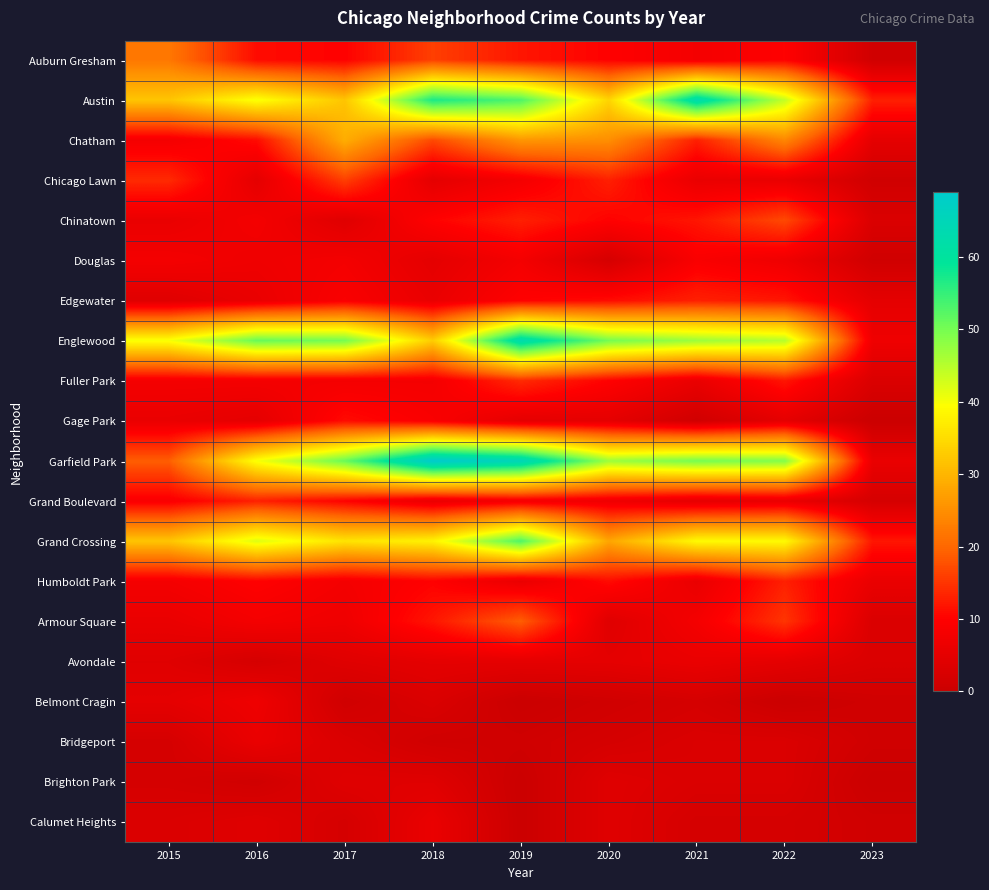

Reading left to right, extract all data points from this chart.

Auburn Gresham: 2015=22	2016=11	2017=10	2018=16	2019=12	2020=10	2021=8	2022=10	2023=1
Austin: 2015=32	2016=40	2017=32	2018=57	2019=53	2020=34	2021=63	2022=44	2023=13
Chatham: 2015=8	2016=11	2017=29	2018=17	2019=26	2020=25	2021=13	2022=24	2023=5
Chicago Lawn: 2015=14	2016=5	2017=16	2018=5	2019=8	2020=13	2021=6	2022=6	2023=1
Chinatown: 2015=6	2016=8	2017=4	2018=10	2019=13	2020=10	2021=12	2022=17	2023=3
Douglas: 2015=8	2016=7	2017=8	2018=5	2019=8	2020=2	2021=9	2022=7	2023=1
Edgewater: 2015=4	2016=6	2017=9	2018=6	2019=10	2020=11	2021=13	2022=12	2023=5
Englewood: 2015=40	2016=51	2017=50	2018=33	2019=63	2020=50	2021=47	2022=45	2023=7
Fuller Park: 2015=8	2016=8	2017=8	2018=8	2019=14	2020=10	2021=6	2022=12	2023=3
Gage Park: 2015=6	2016=5	2017=11	2018=9	2019=5	2020=5	2021=1	2022=5	2023=0
Garfield Park: 2015=19	2016=40	2017=51	2018=69	2019=65	2020=47	2021=50	2022=49	2023=6
Grand Boulevard: 2015=9	2016=13	2017=10	2018=6	2019=8	2020=7	2021=5	2022=6	2023=2
Grand Crossing: 2015=32	2016=42	2017=36	2018=38	2019=53	2020=28	2021=39	2022=39	2023=12
Humboldt Park: 2015=8	2016=10	2017=8	2018=10	2019=6	2020=11	2021=6	2022=13	2023=6
Armour Square: 2015=6	2016=8	2017=7	2018=12	2019=19	2020=4	2021=8	2022=15	2023=3
Avondale: 2015=4	2016=2	2017=4	2018=5	2019=5	2020=5	2021=6	2022=5	2023=3
Belmont Cragin: 2015=5	2016=7	2017=1	2018=3	2019=0	2020=1	2021=2	2022=0	2023=1
Bridgeport: 2015=2	2016=6	2017=3	2018=1	2019=1	2020=2	2021=3	2022=3	2023=1
Brighton Park: 2015=2	2016=1	2017=4	2018=4	2019=0	2020=4	2021=3	2022=3	2023=0
Calumet Heights: 2015=3	2016=4	2017=2	2018=6	2019=0	2020=4	2021=2	2022=2	2023=1